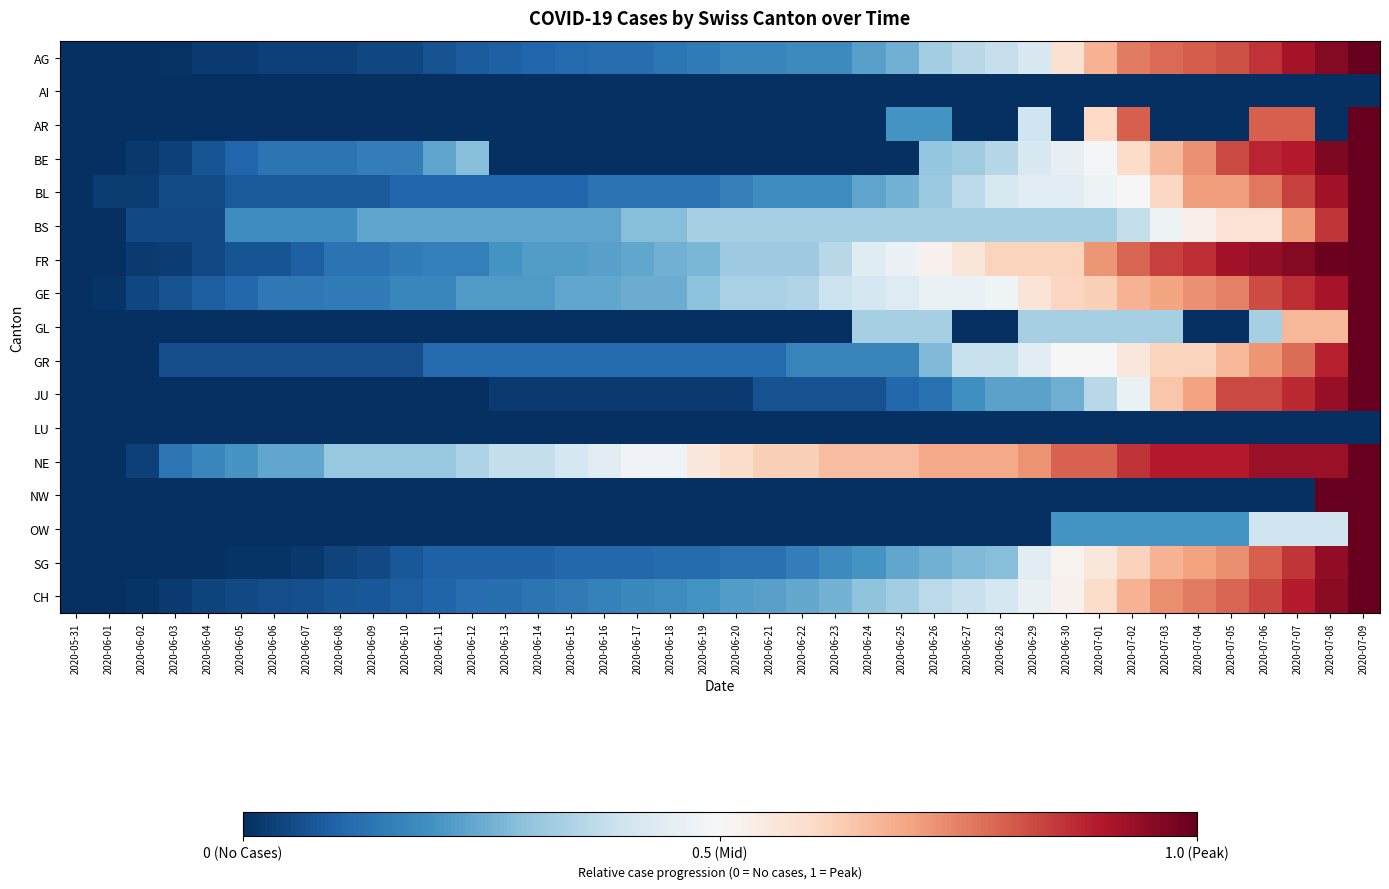

Count the number of data series in this chart.

17